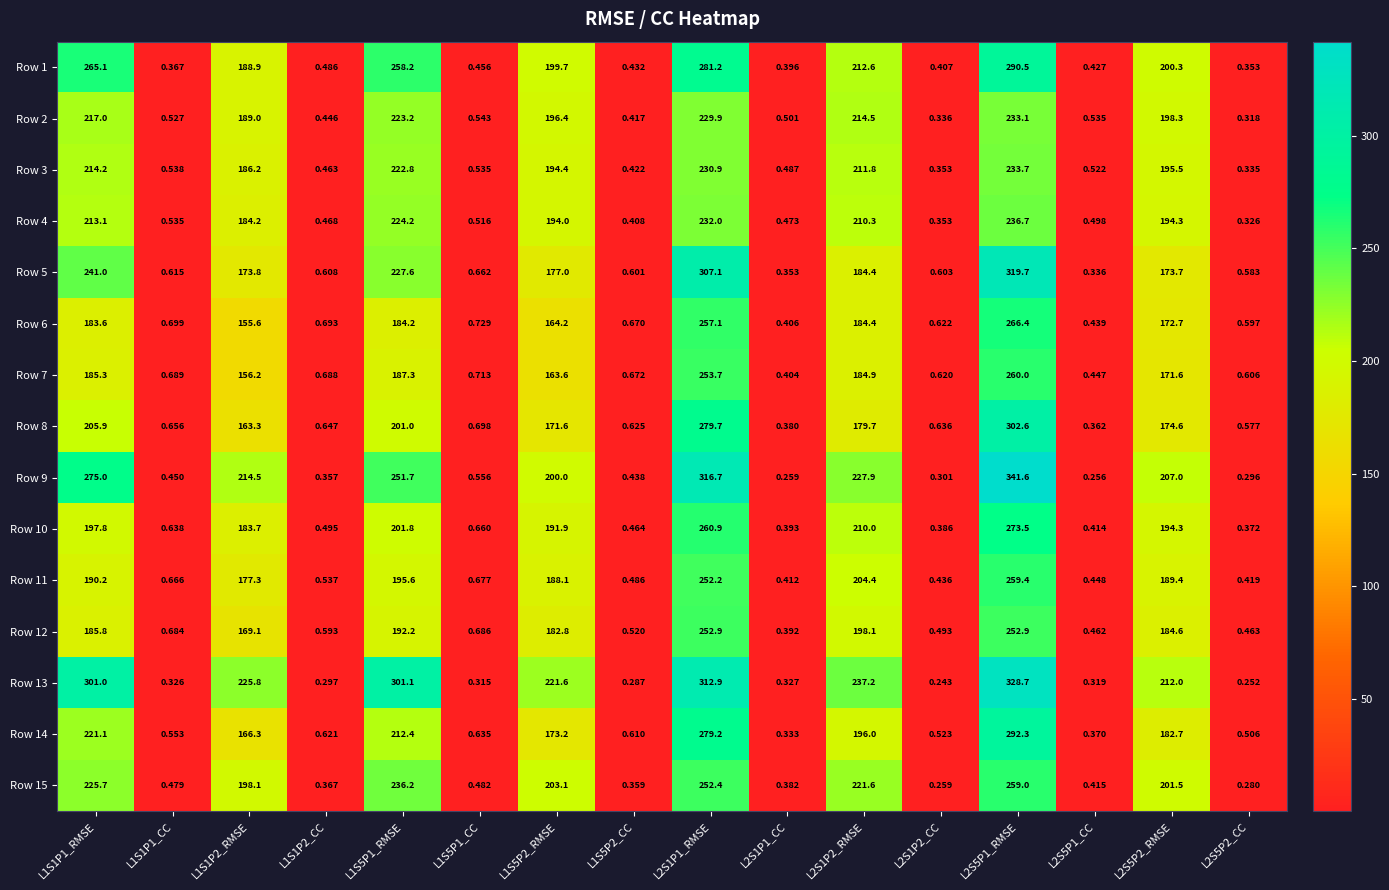

Is the value of Row 14 at L1S1P1_RMSE greater than the value of Row 1 at L2S1P2_CC?

Yes